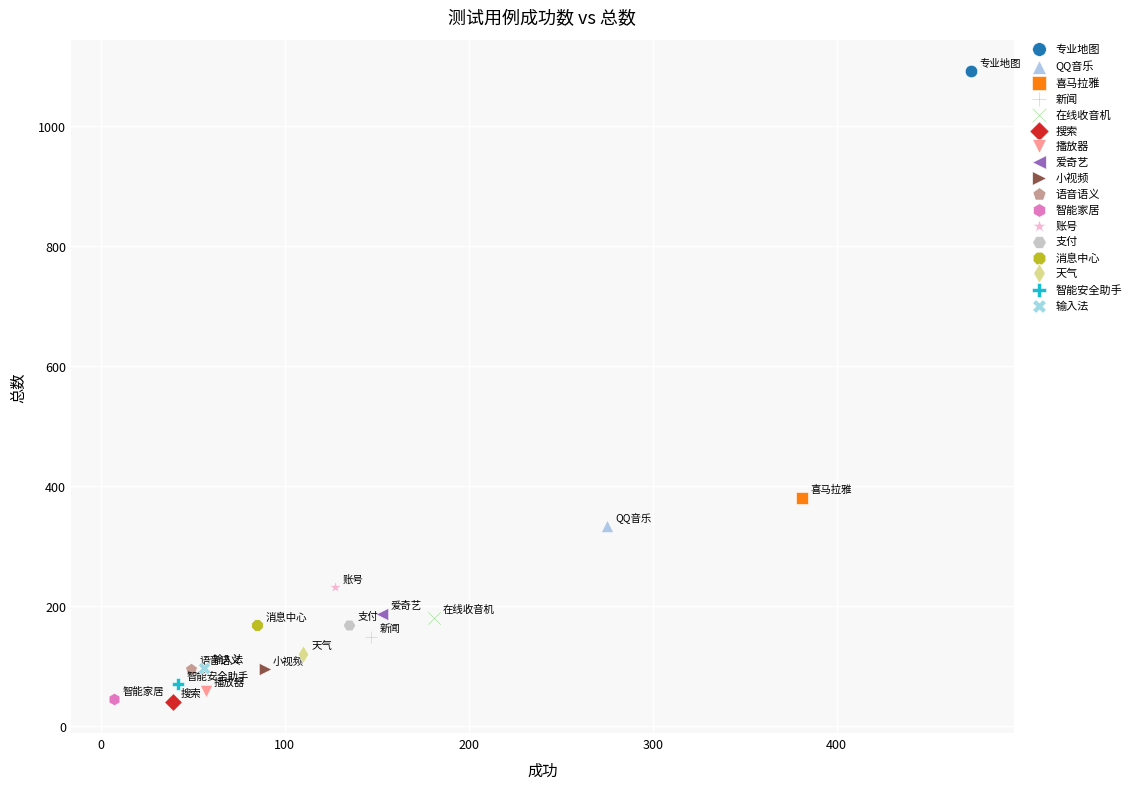

What are all the series names shown in the legend?

专业地图, QQ音乐, 喜马拉雅, 新闻, 在线收音机, 搜索, 播放器, 爱奇艺, 小视频, 语音语义, 智能家居, 账号, 支付, 消息中心, 天气, 智能安全助手, 输入法